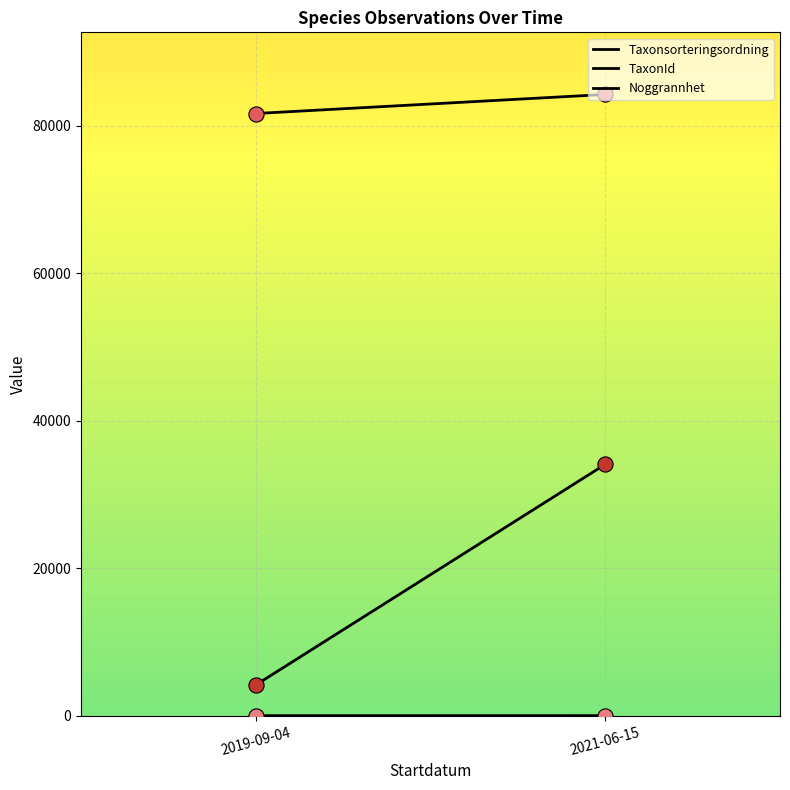

What are all the series names shown in the legend?

Taxonsorteringsordning, TaxonId, Noggrannhet